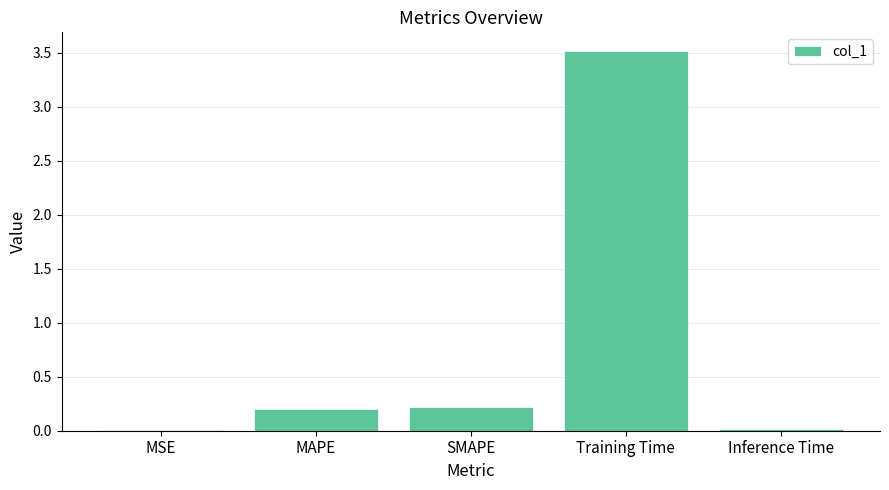

Which has a higher value, Inference Time or Training Time?

Training Time